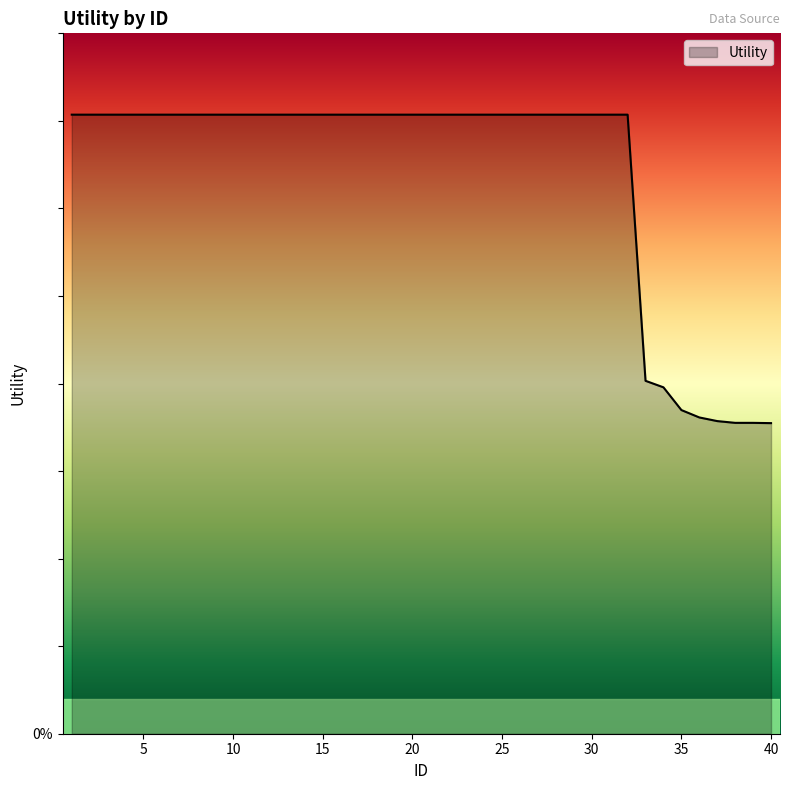

True or false: there are more than 0 points higher than both neighbors.

False